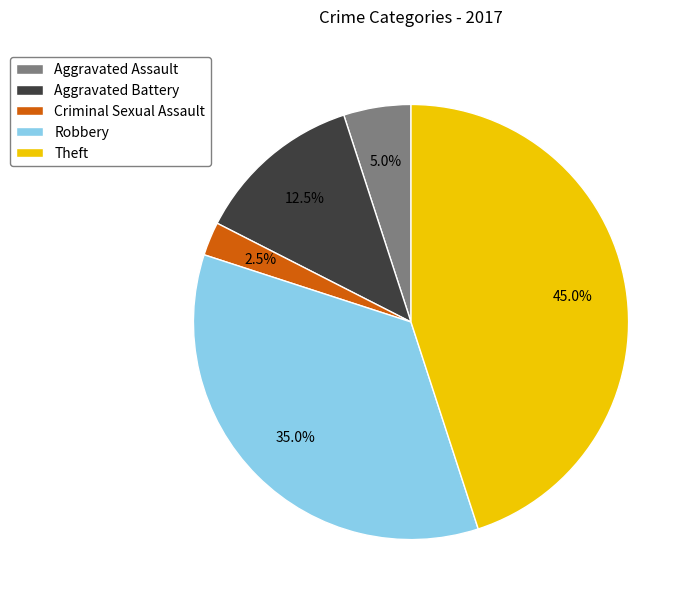

Combined, what portion of the pie is Aggravated Battery and Robbery?

47.5%